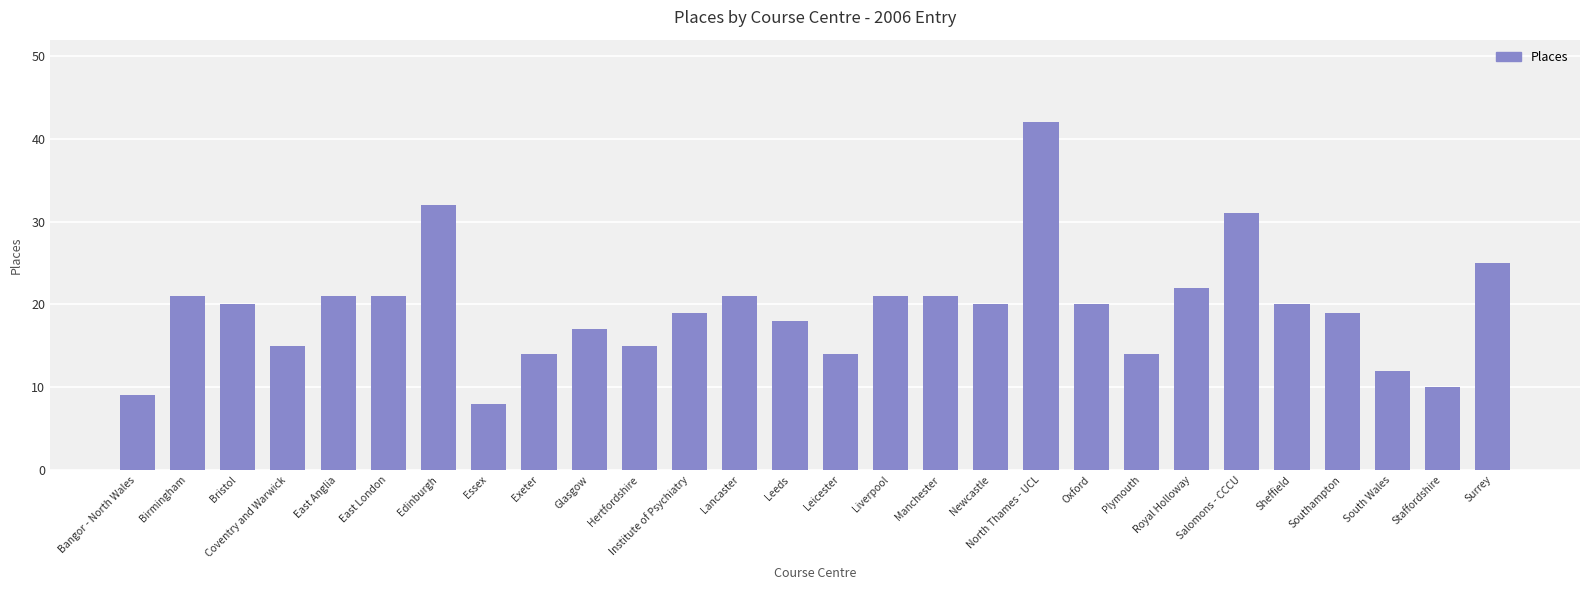

How many distinct data groups are displayed?

1